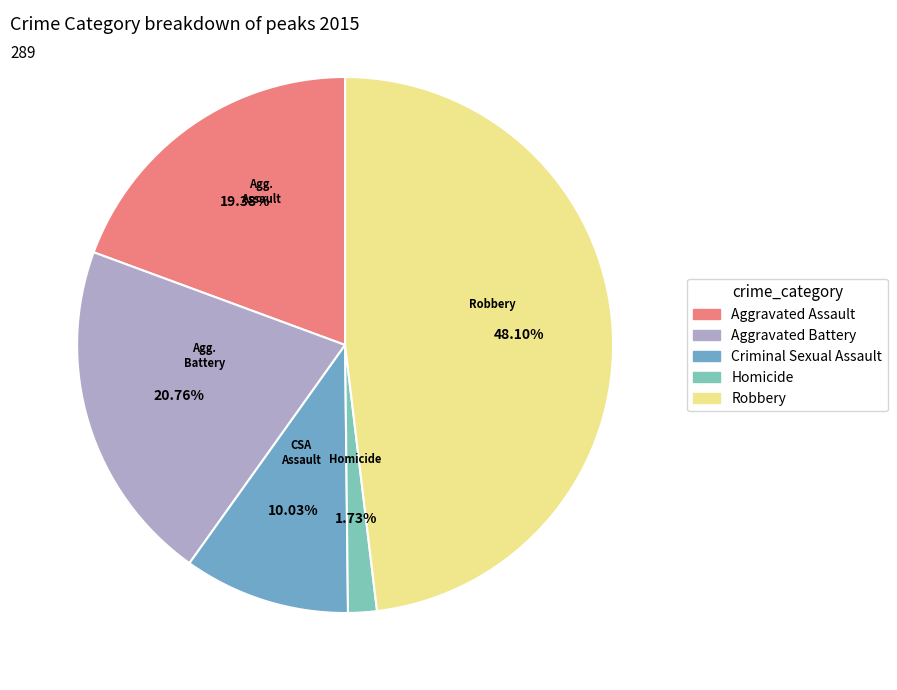

Does Homicide represent more than half of the total?

No